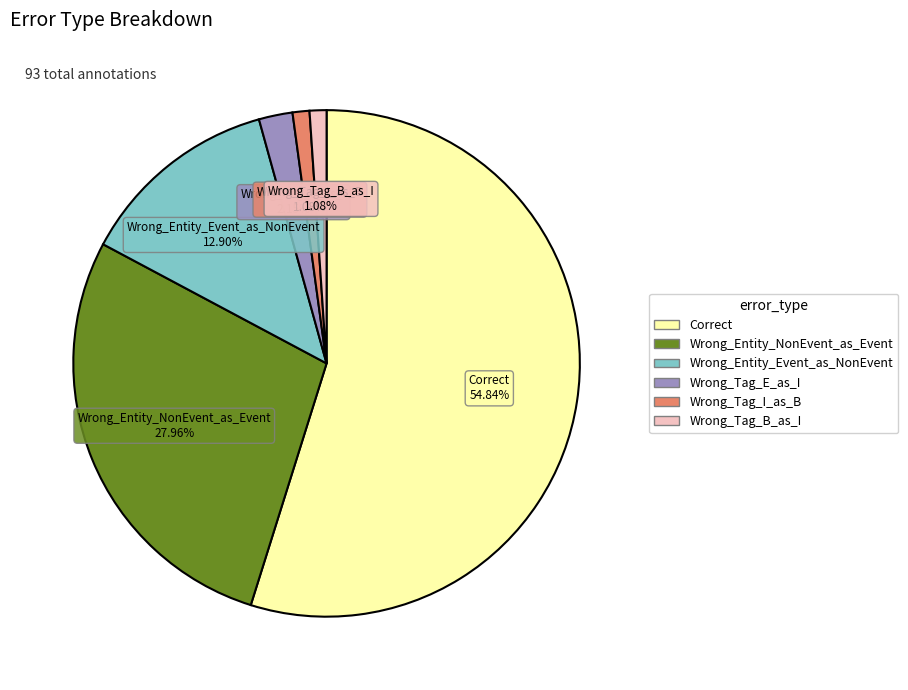

Do Wrong_Entity_NonEvent_as_Event and Wrong_Entity_Event_as_NonEvent together represent more than half of the pie?

No